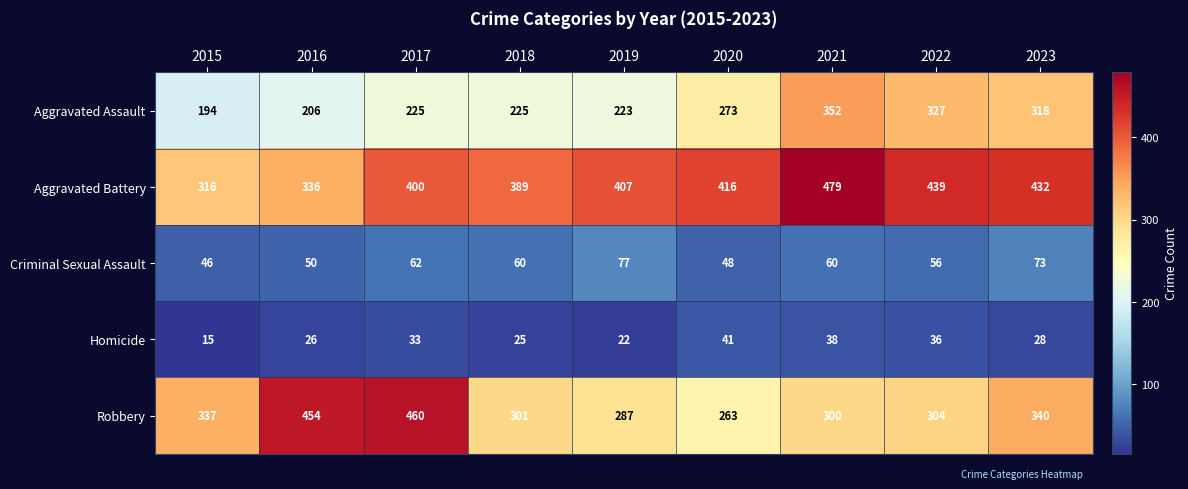

The value of Homicide at 2016 is 26. True or false?

True